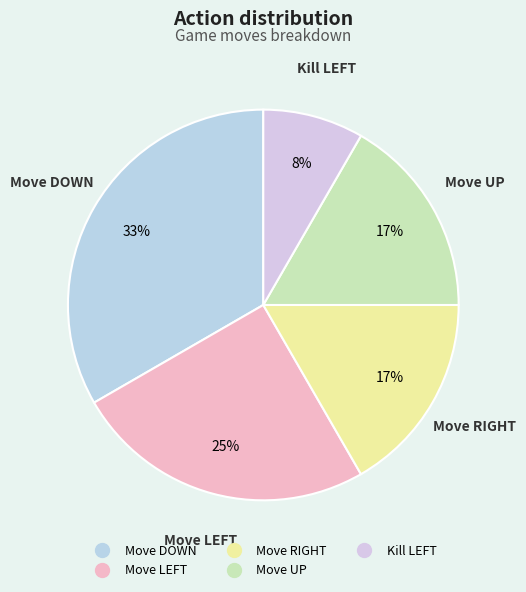

How many slices are in this pie chart?

5